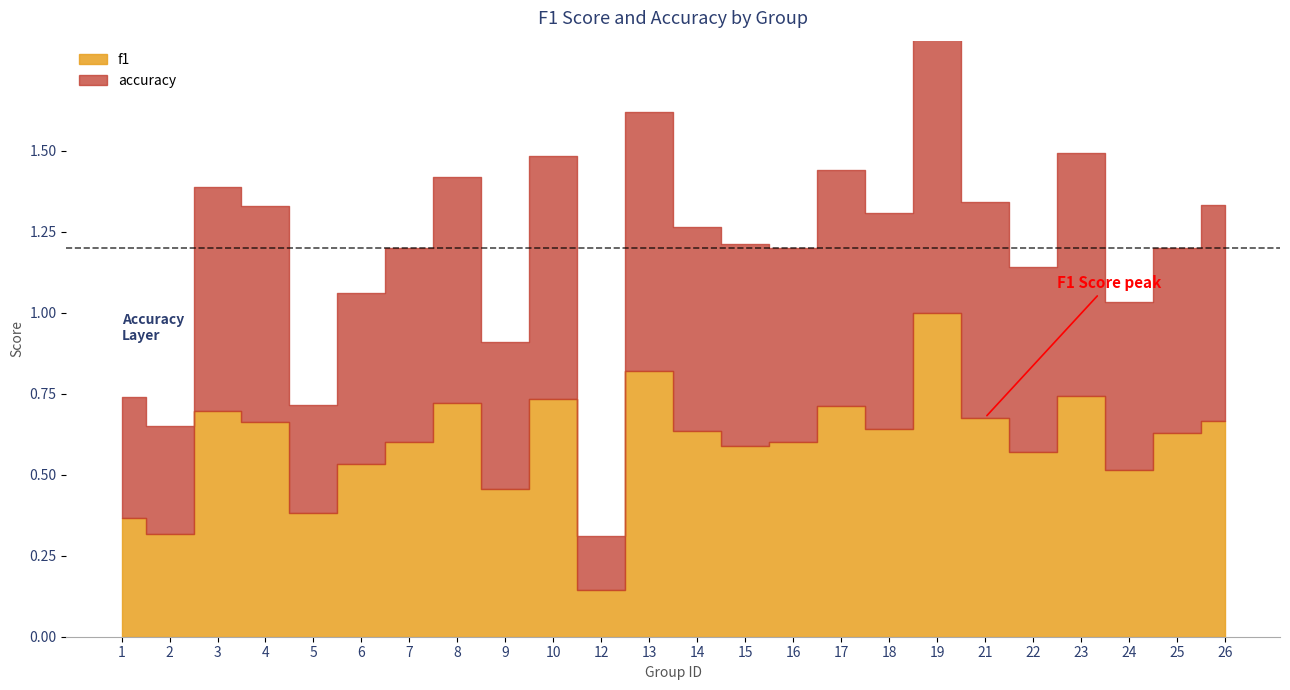

How many times do accuracy and f1 cross each other?

5